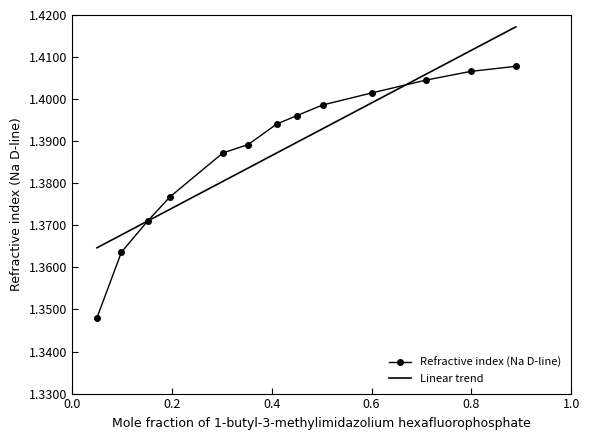

Rank the series by their maximum value, from lowest to highest.

Refractive index (Na D-line), Linear trend